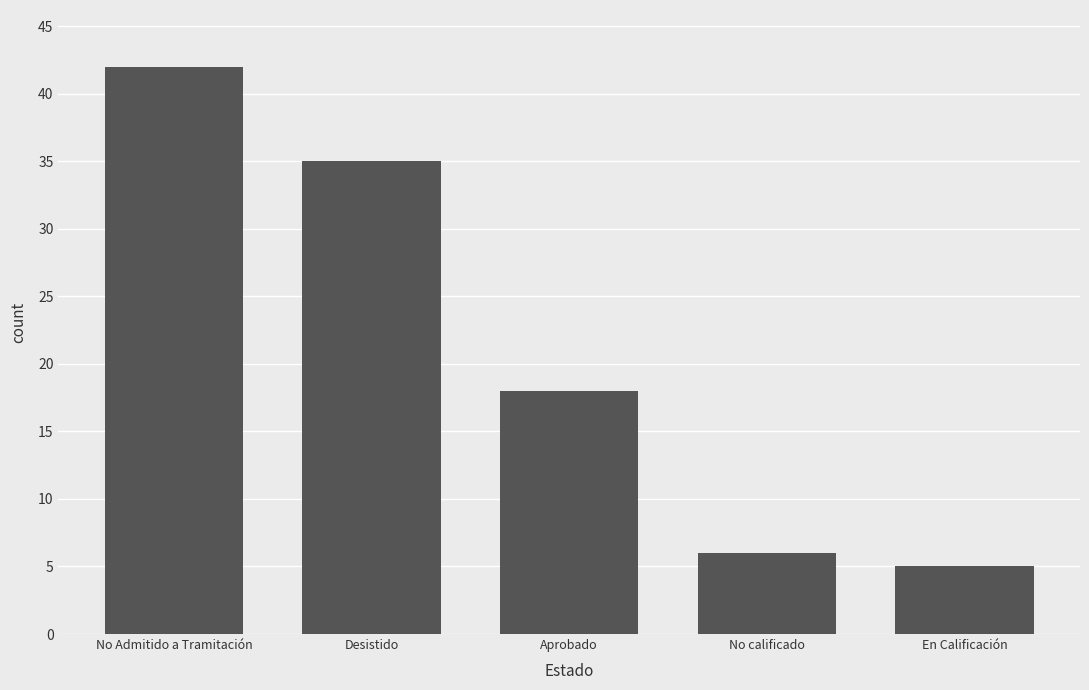

At which category does the chart reach its minimum across all series?

En Calificación